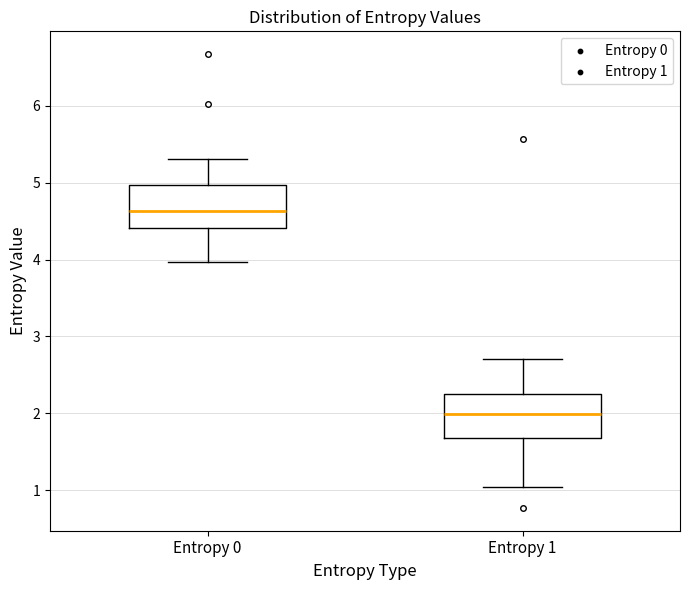

Where is the lower edge of the box for Entropy 0 on the y-axis? The values are not printed on the chart, so give them approximately, as read against the axis.

4.4